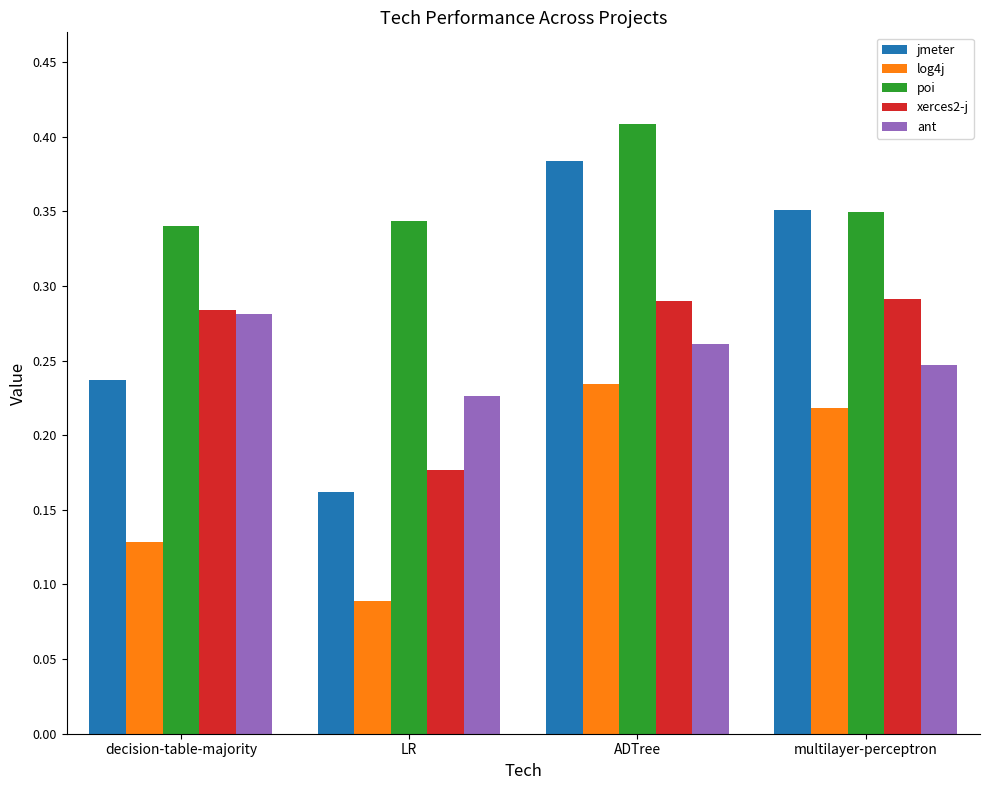

At which category does the chart reach its minimum across all series?

LR